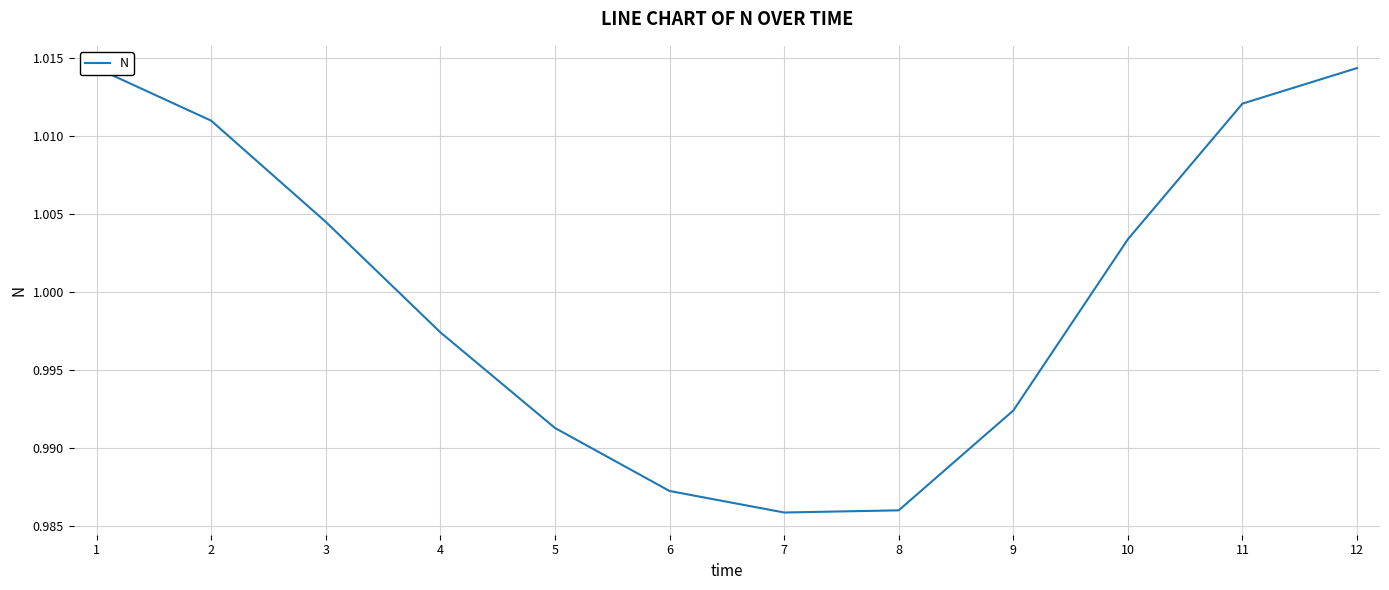

Rank the categories by value from highest to lowest.

1, 12, 11, 2, 3, 10, 4, 9, 5, 6, 8, 7